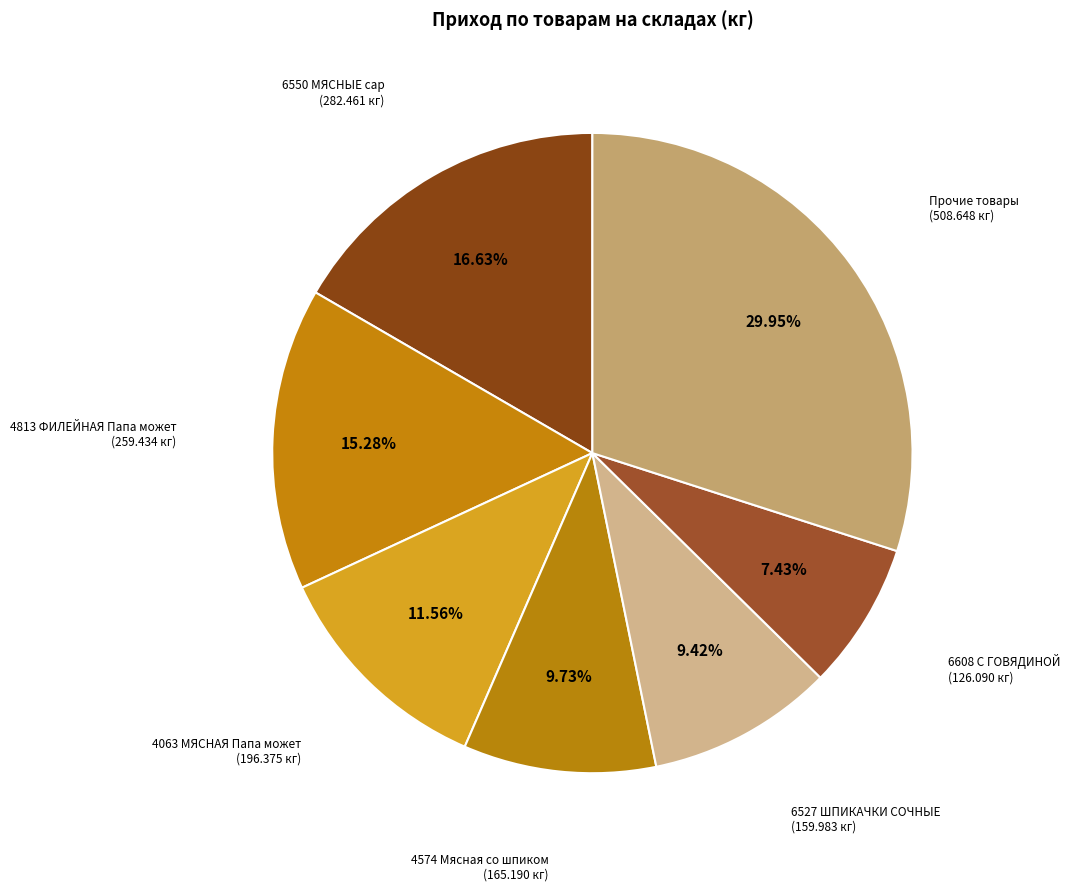

How many slices are in this pie chart?

7